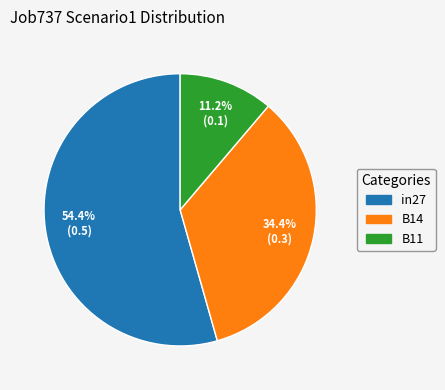

To the nearest percent, what is the combined percentage of B11 and B14?

46%